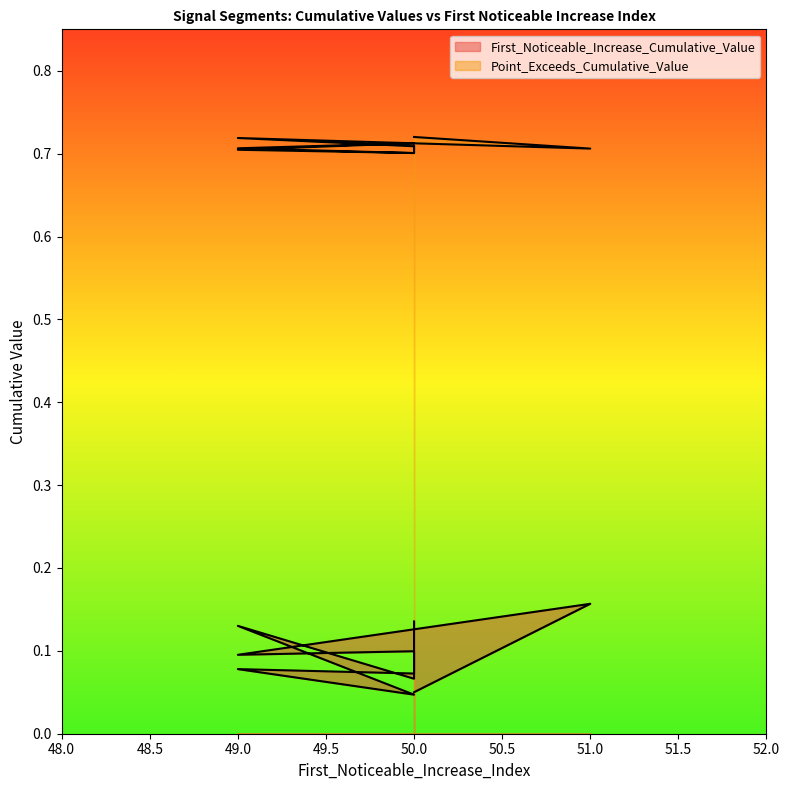

What is the maximum value shown in the chart?

0.7